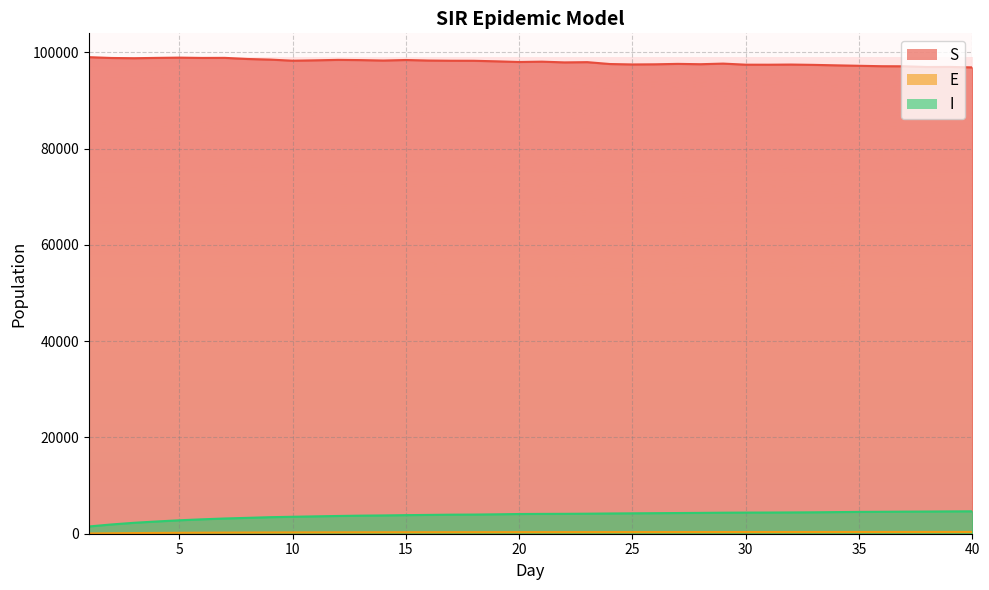

True or false: S has a value of 42051.6 at 38.

False